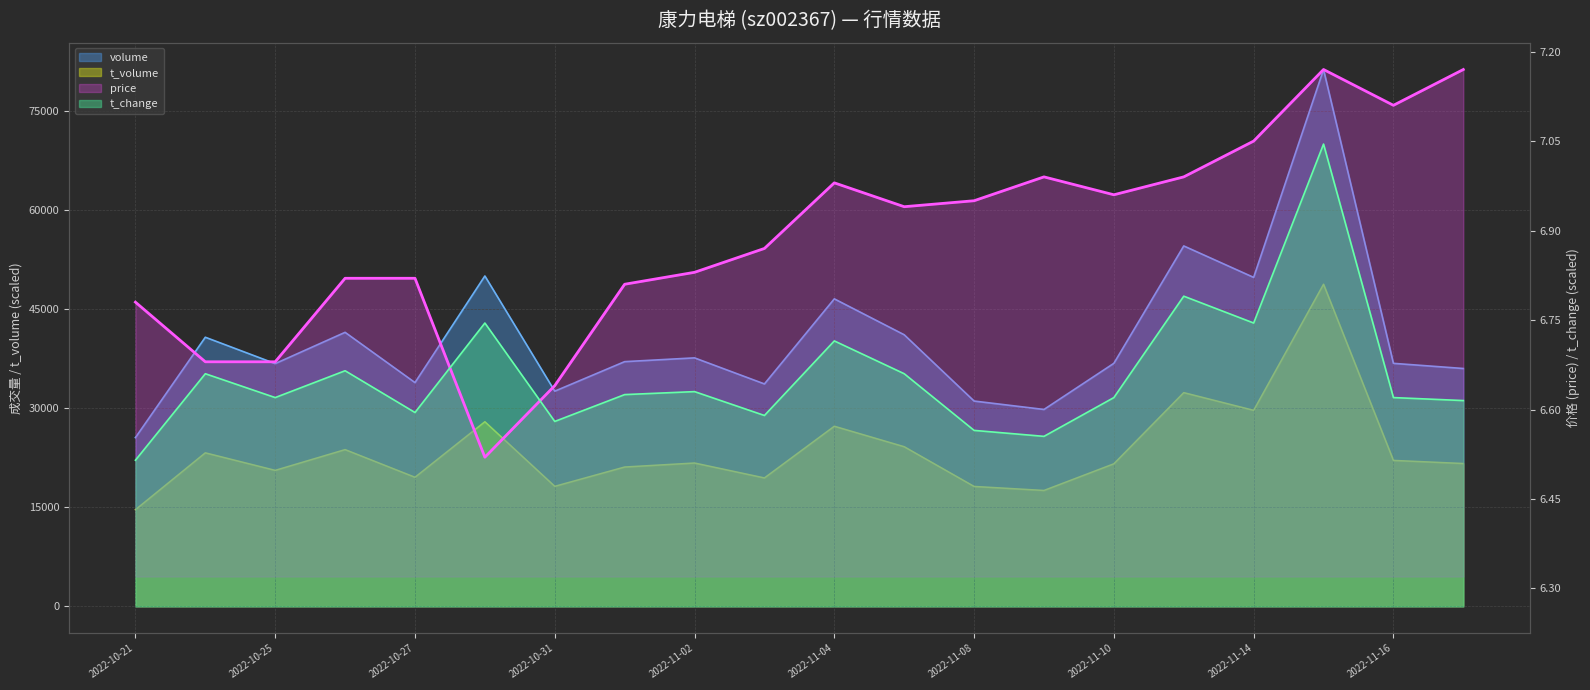

Between which two adjacent categories do t_change and price first intersect?

2022-10-27 and 2022-10-28